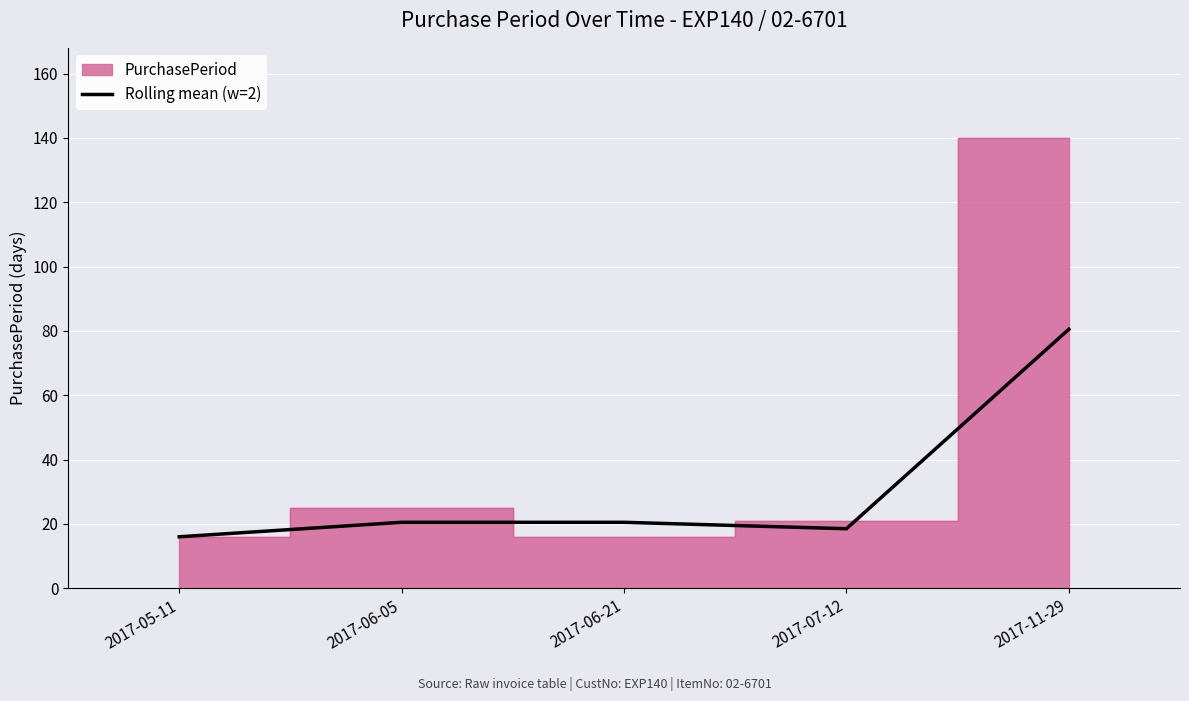

Which label corresponds to the smallest value in the chart?

2017-05-11